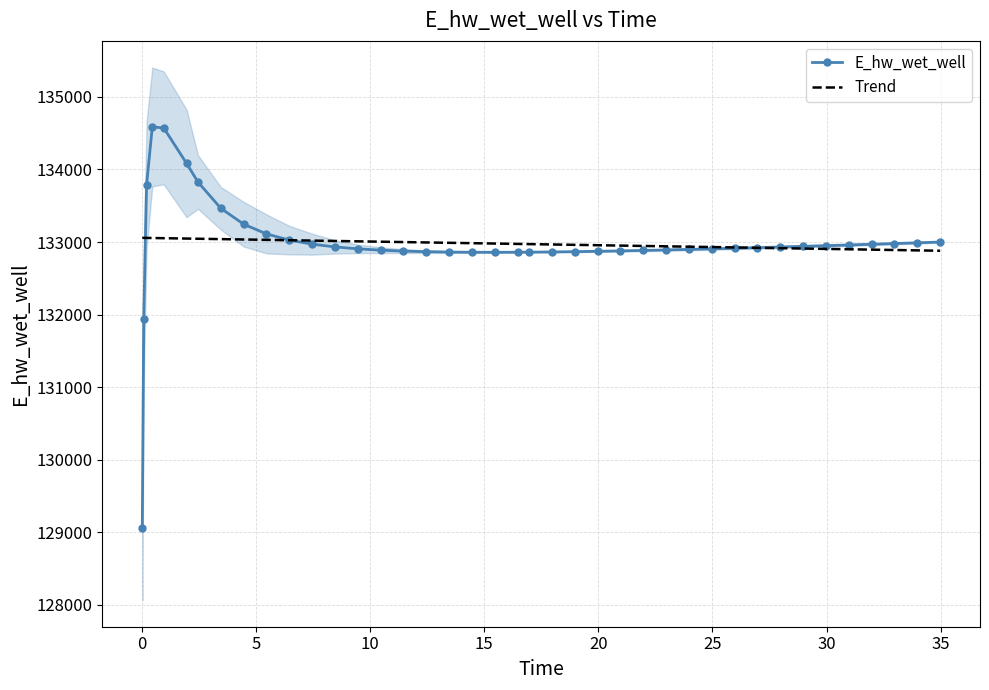

What is the sum of all E_hw_wet_well values?

5319072.7